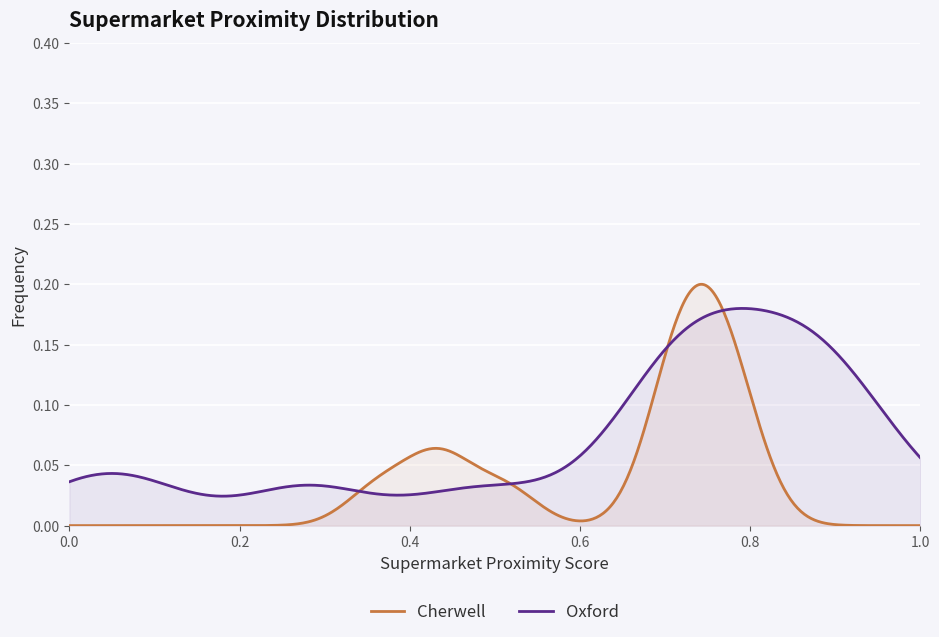

List the series in order of their peak value, highest first.

Cherwell, Oxford